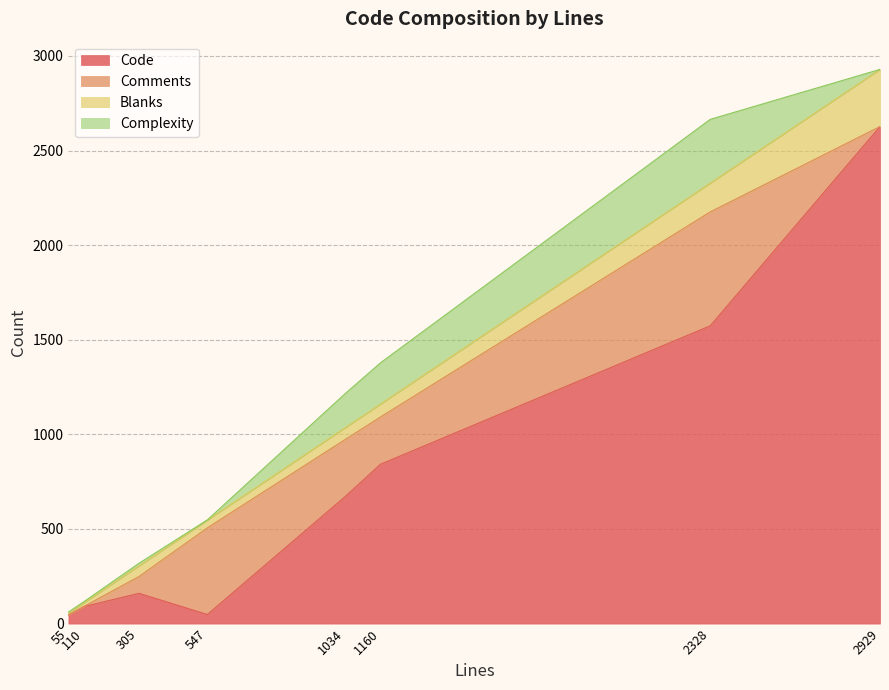

True or false: Code has a value of 264 at 1034.

False